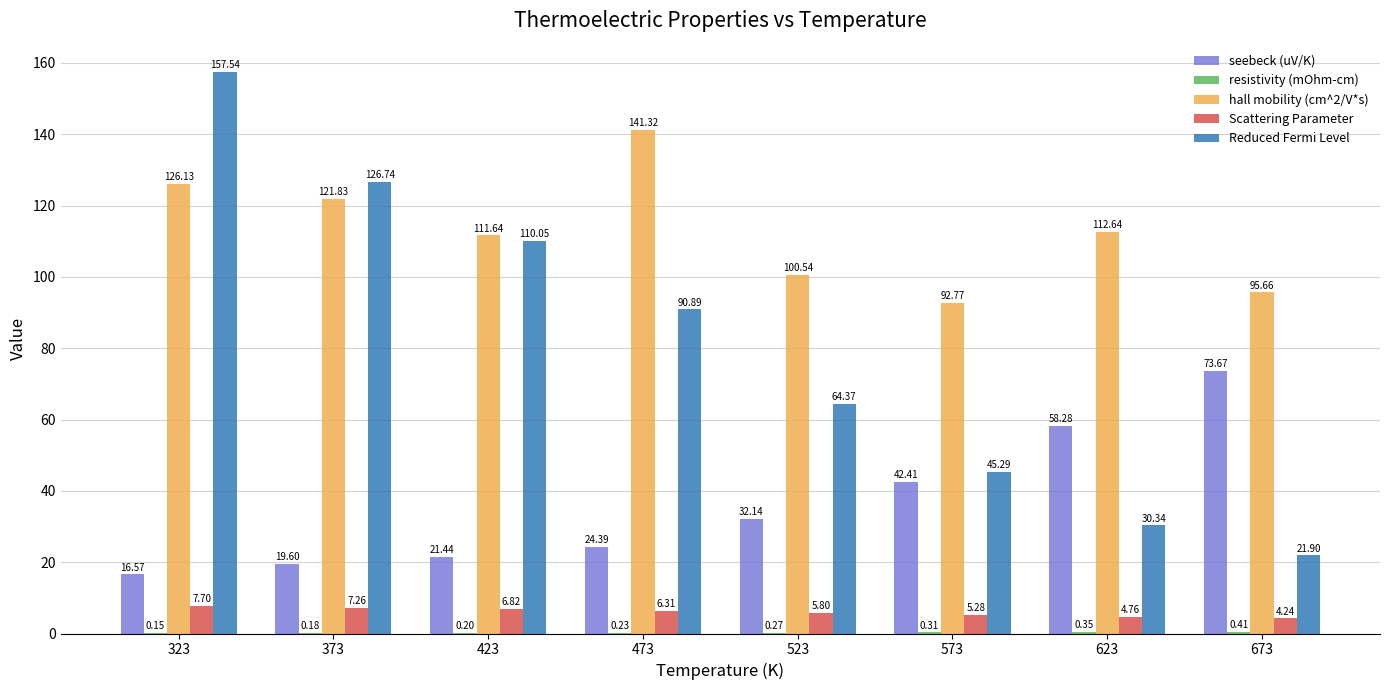

What is the average value of the Reduced Fermi Level series?

80.9